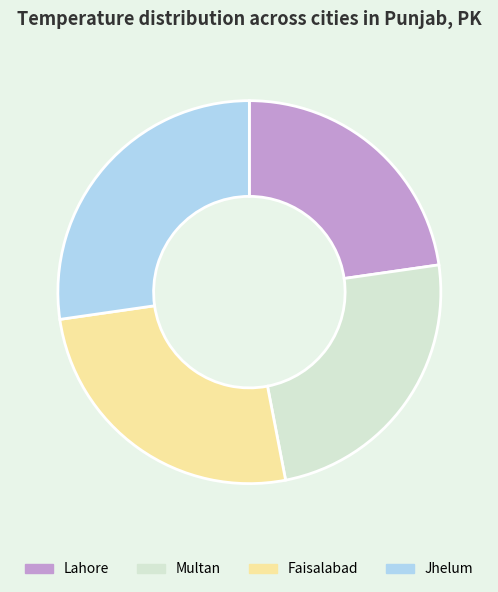

Combined, do Jhelum and Faisalabad account for over 50%?

Yes